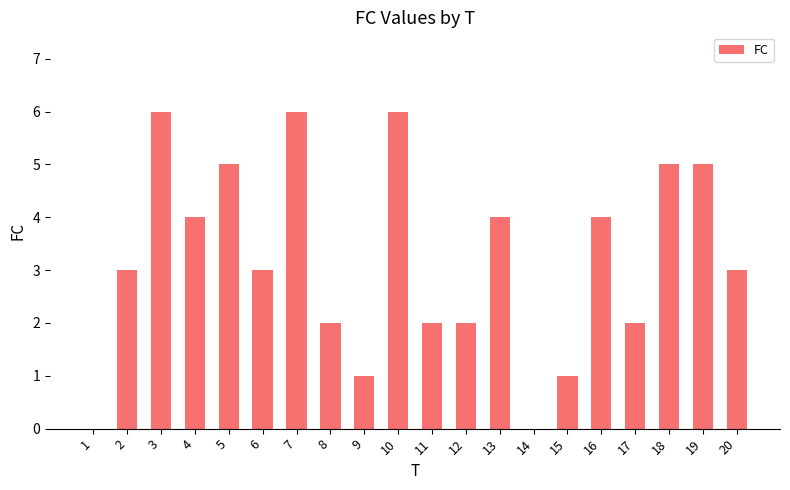

What is the maximum value shown in the chart?

6